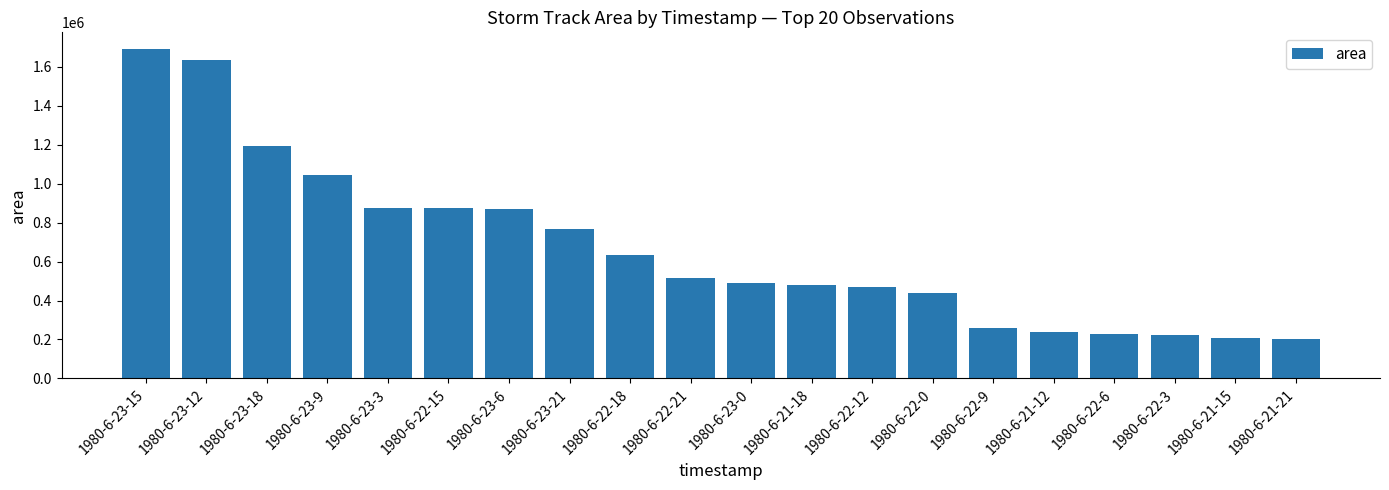

What is the approximate value at 1980-6-21-12, to the nearest 10?

239380